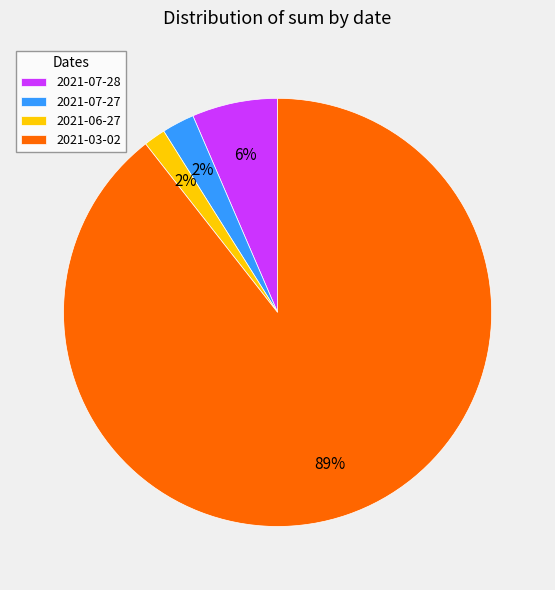

Combined, do 2021-07-28 and 2021-03-02 account for over 50%?

Yes